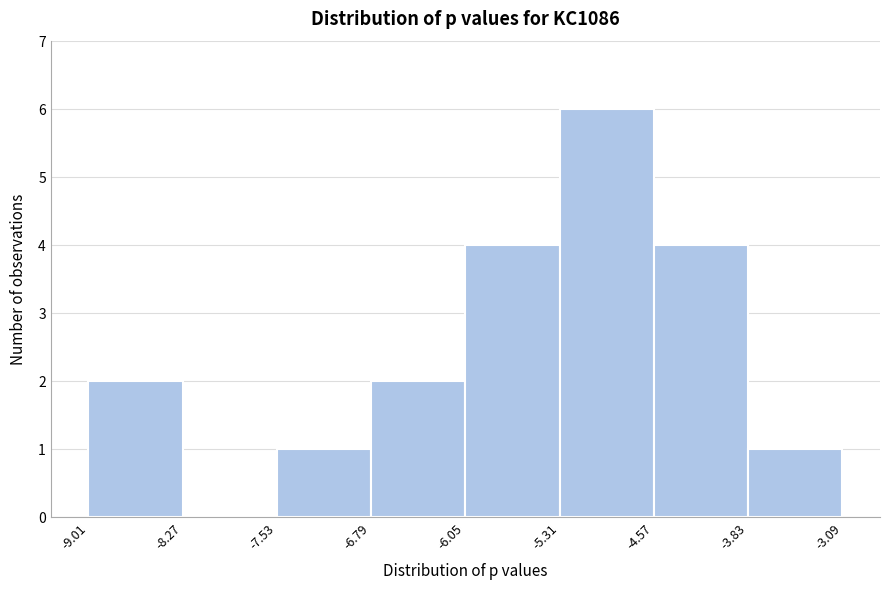

Reading left to right, transcribe this chart: for each bar, give the range it covers on the x-axis and its height. The values are not printed on the chart, so give them approximately, as read against the axis.

-9.01 to -8.27: 2
-8.27 to -7.53: 0
-7.53 to -6.79: 1
-6.79 to -6.05: 2
-6.05 to -5.31: 4
-5.31 to -4.57: 6
-4.57 to -3.83: 4
-3.83 to -3.09: 1